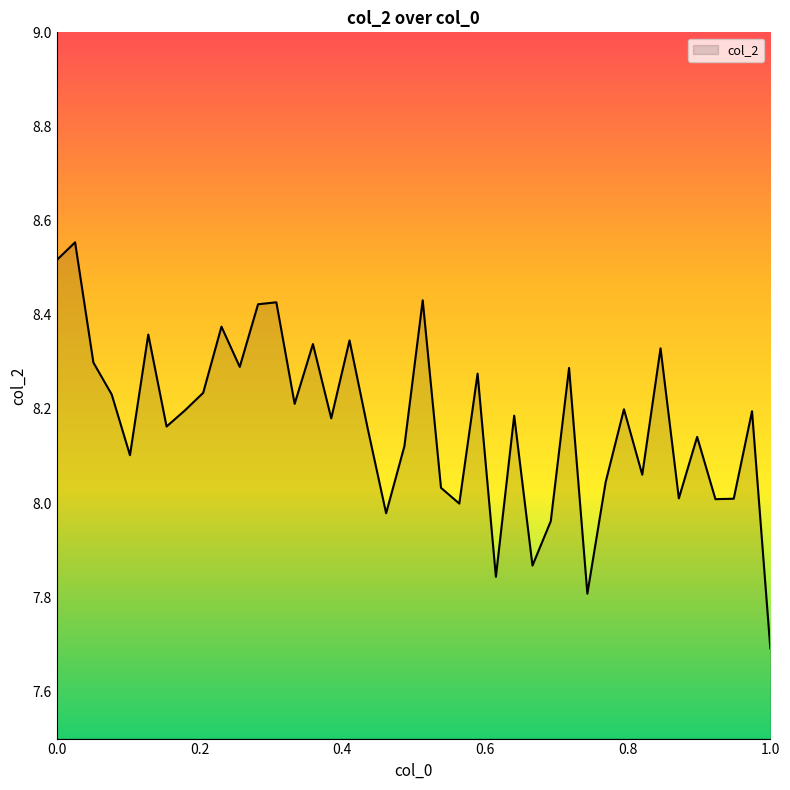

What is the smallest value displayed?

7.7